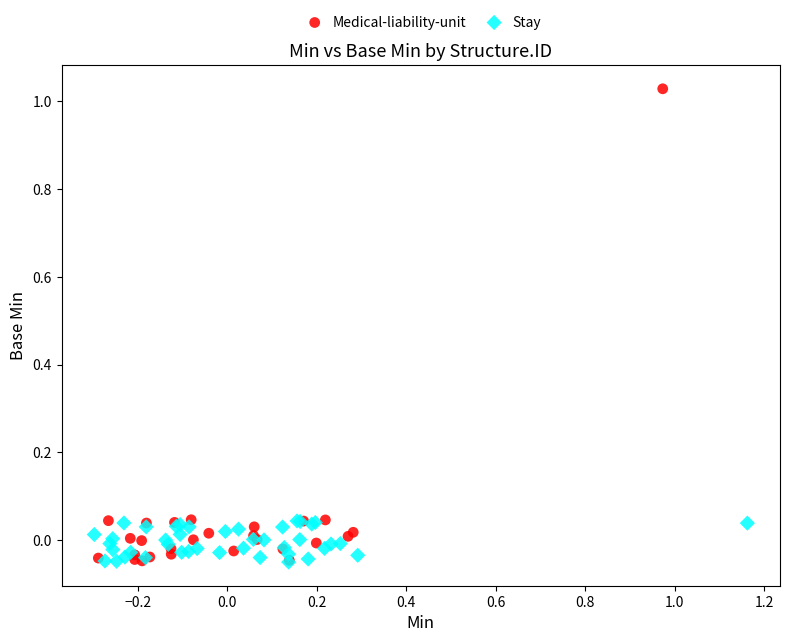

Which series contains the highest Y value?

Medical-liability-unit